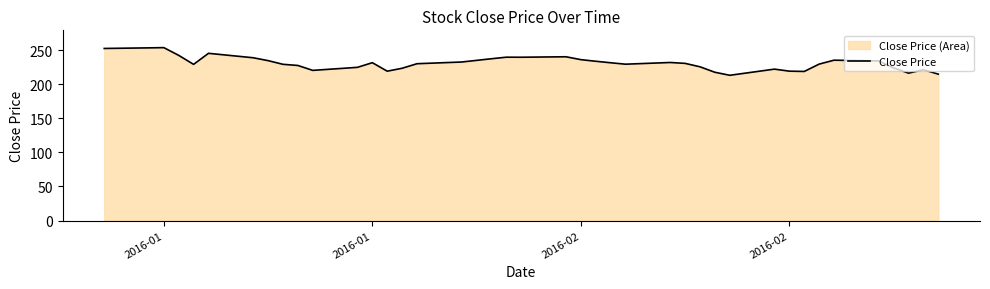

The value at 25 is 403.1. True or false?

False